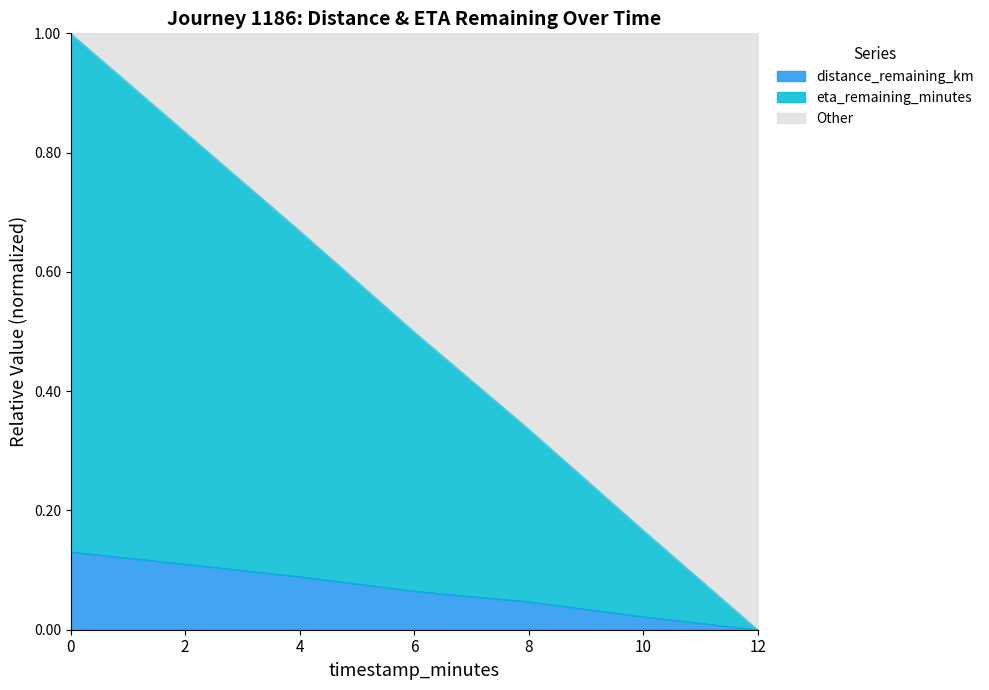

True or false: distance_remaining_km and eta_remaining_minutes cross at least once.

False